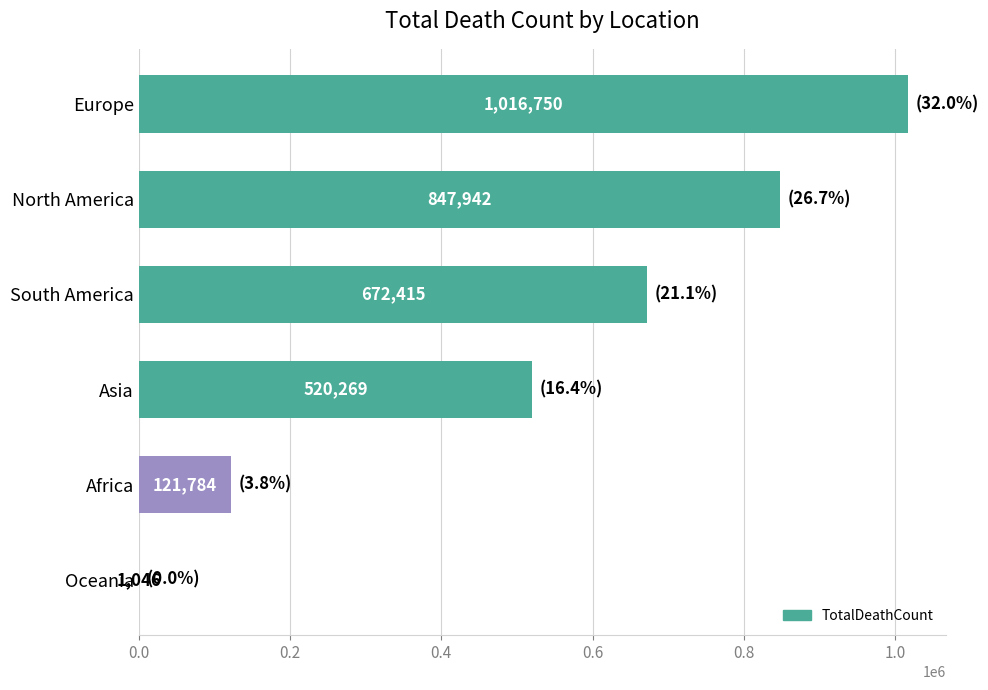

Count the number of categories in the chart.

6